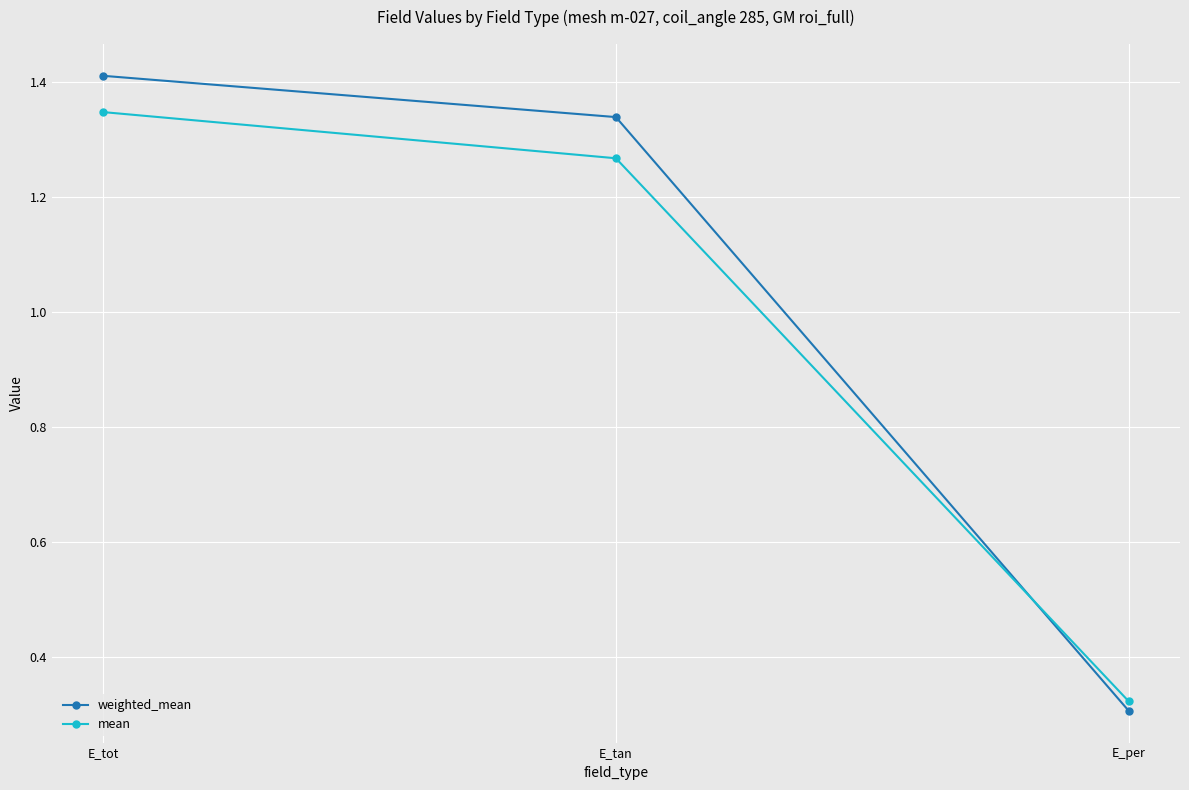

Rank the series at E_tot from lowest to highest value.

mean, weighted_mean